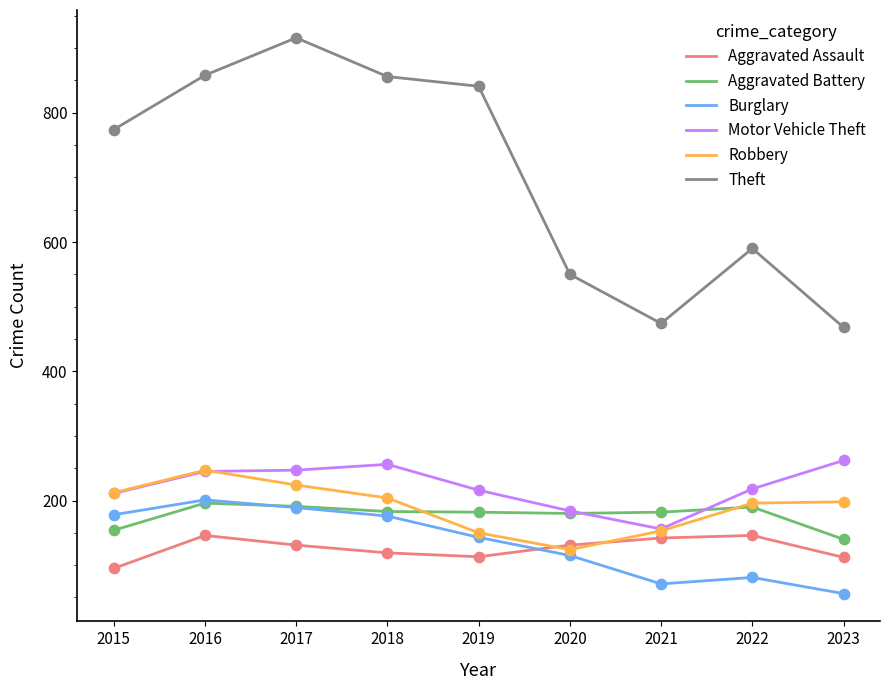

Between 2017 and 2022, which series saw the biggest shift?

Theft